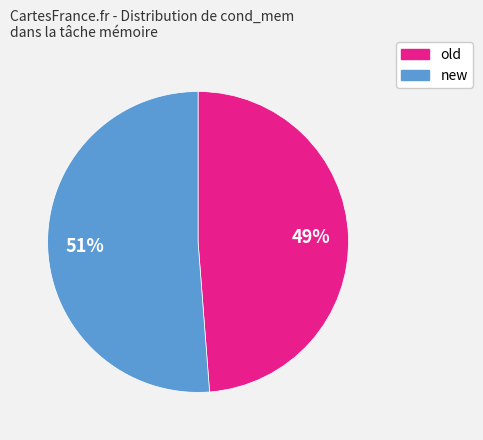

Rank the categories by value from highest to lowest.

new, old